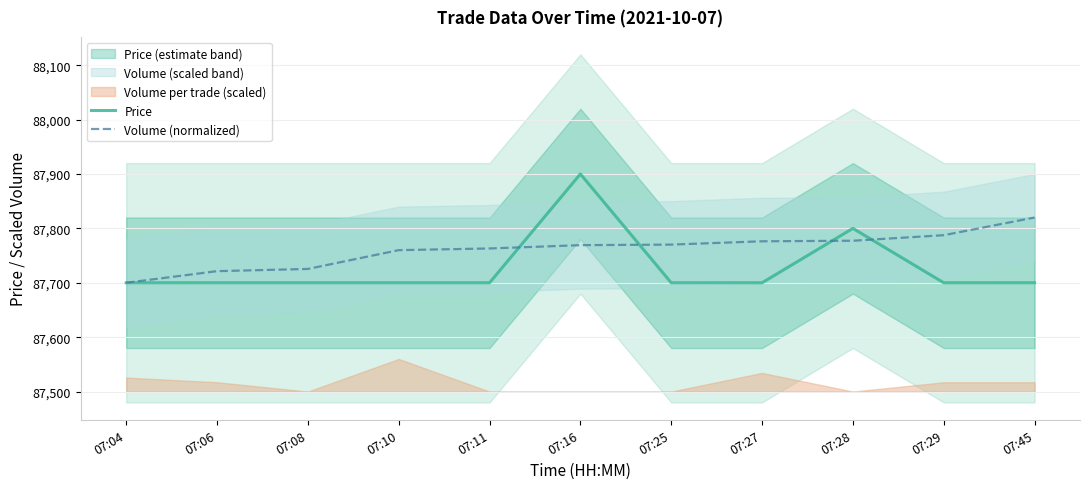

How many data points does each series have?

11